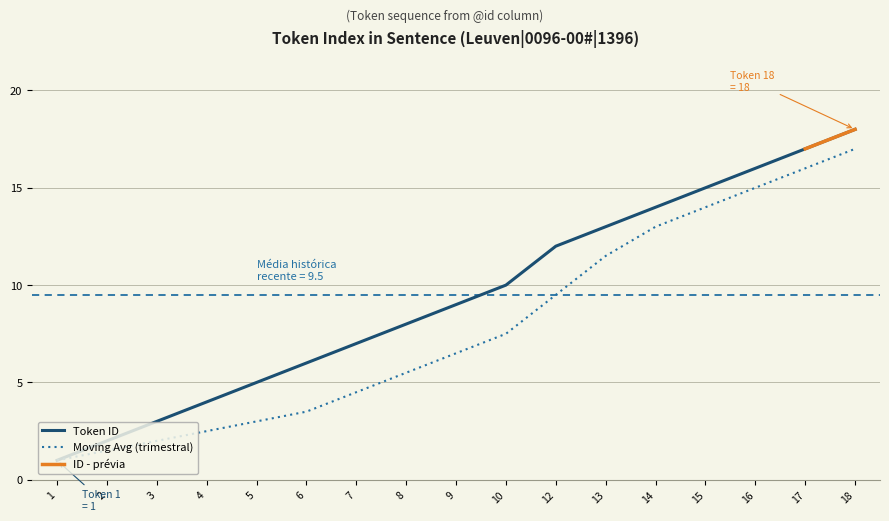

Does the chart display data point markers on the line(s)?

No